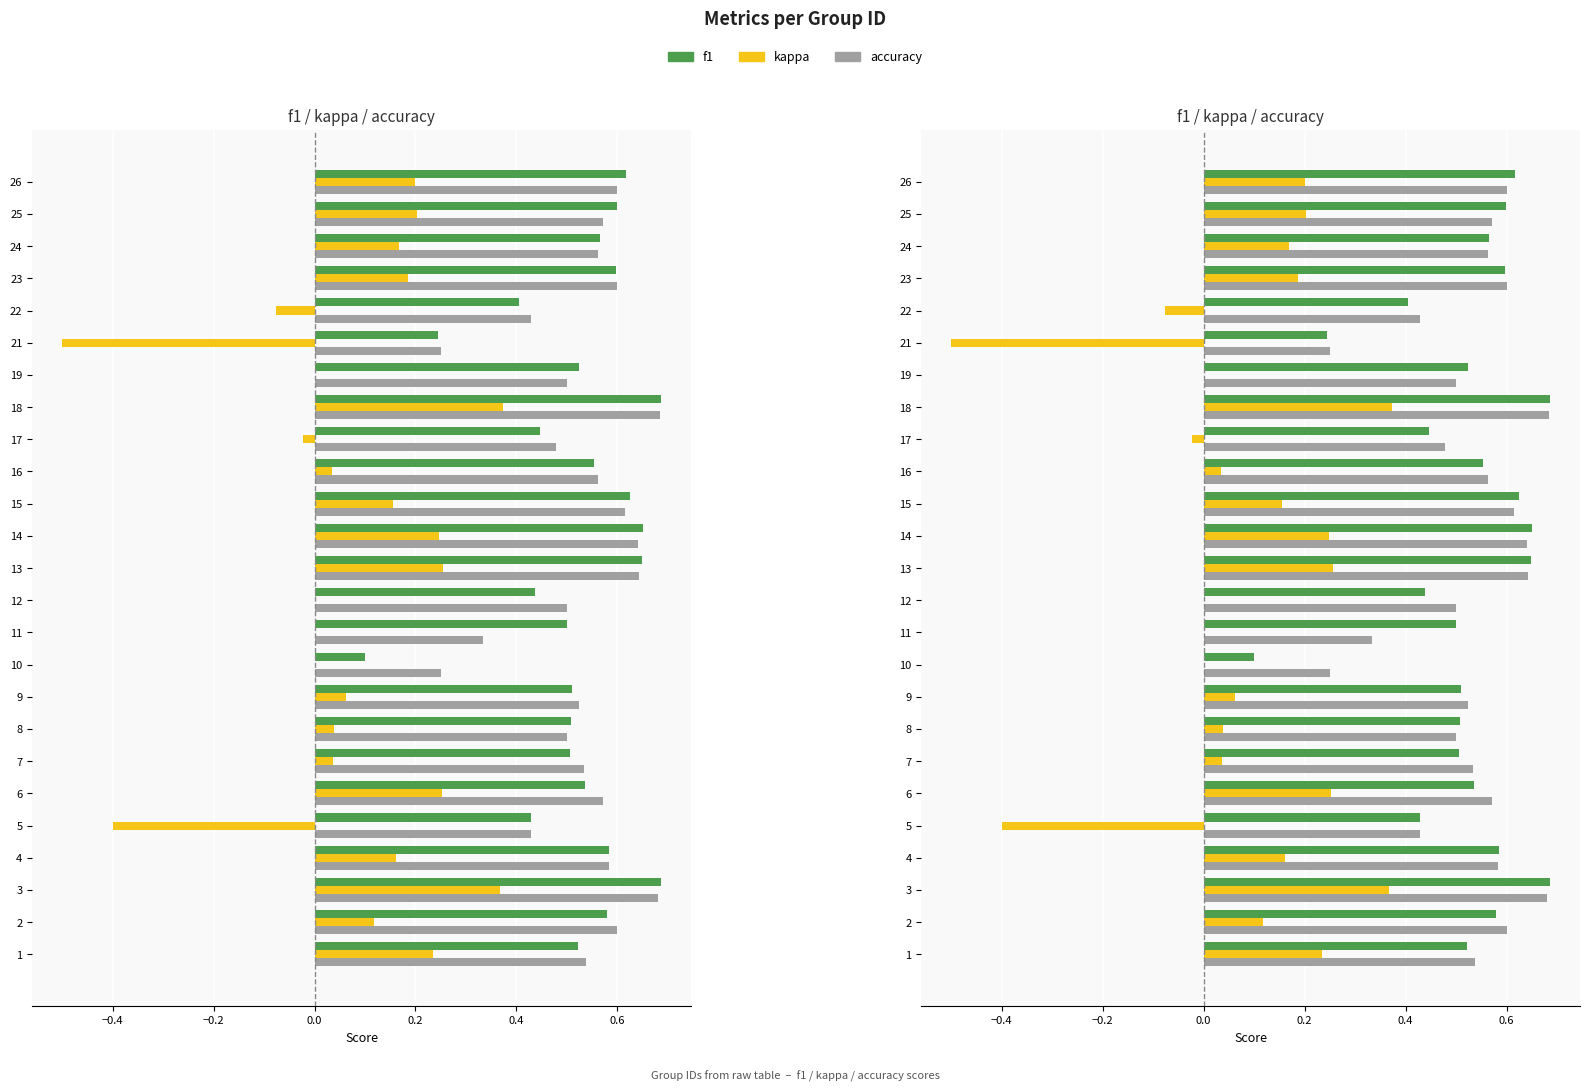

What is the maximum value for kappa?

0.4